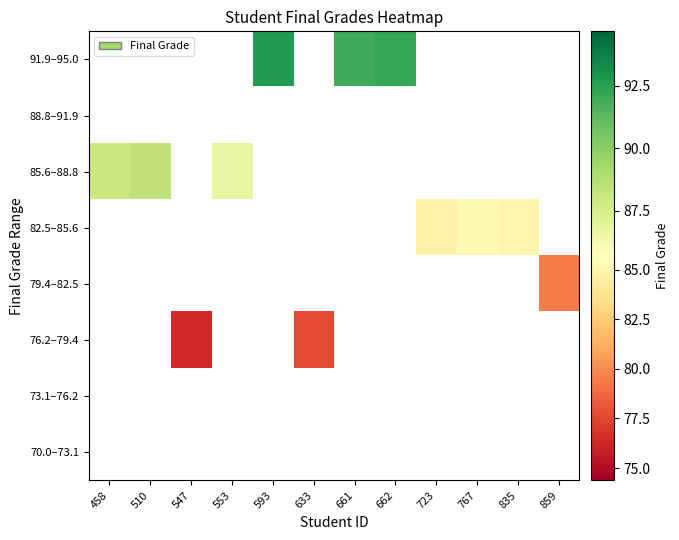

Count the number of data series in this chart.

8